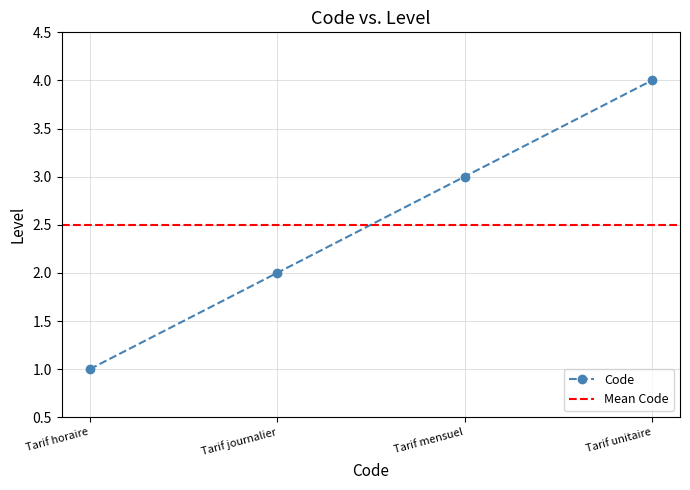

Is it true that Code equals 4 at Tarif unitaire?

True